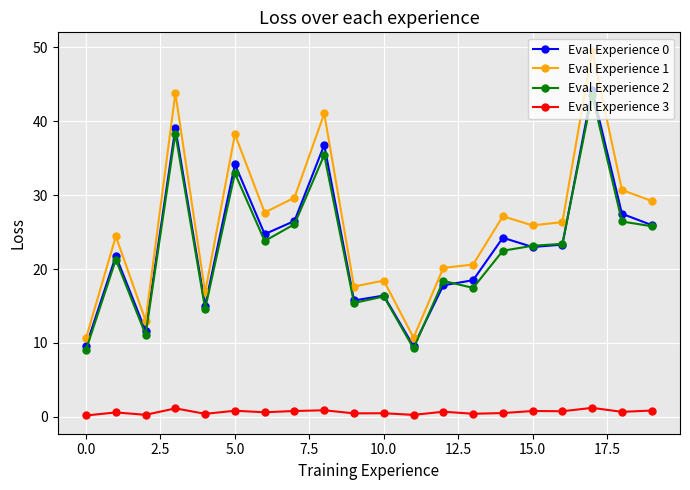

True or false: Eval Experience 0 has more than 1 points higher than both neighbors.

True